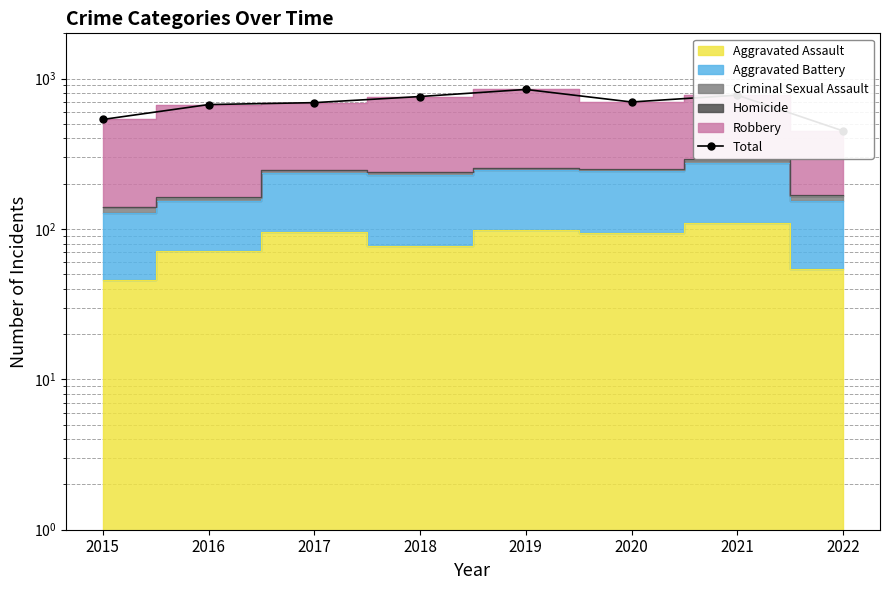

At which category does the data reach its first local peak?

2019